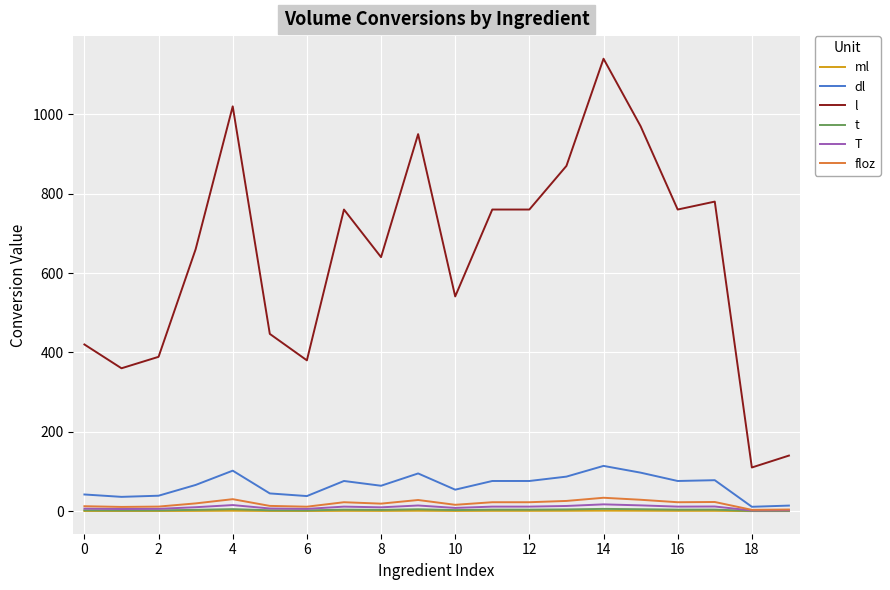

How many lines are shown in the chart?

6